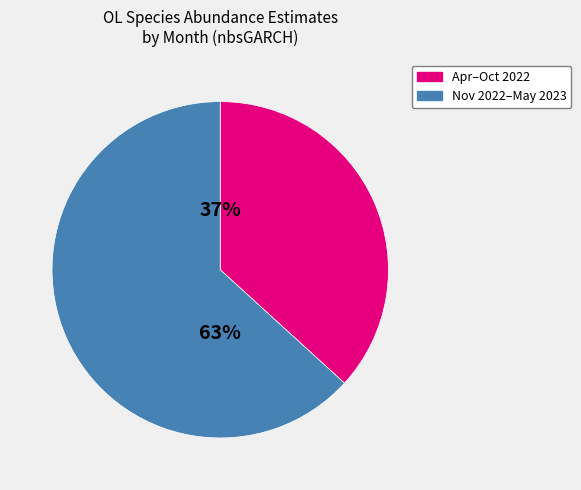

How many slices are in this pie chart?

2